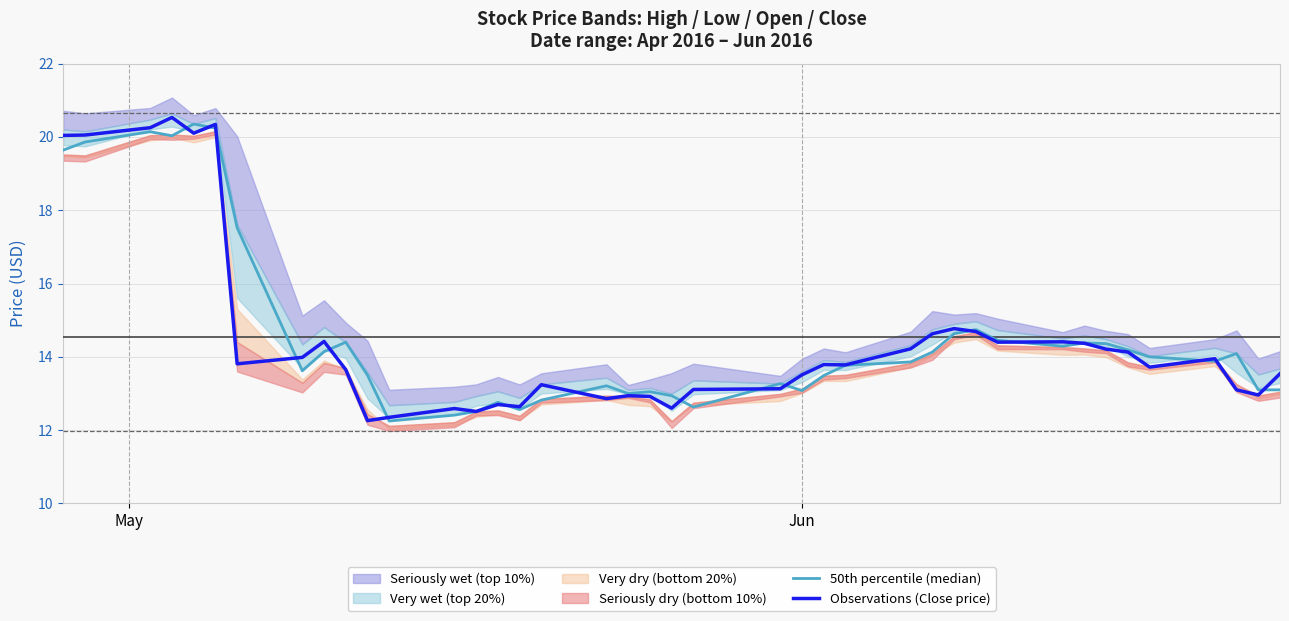

What is the highest value of the Observations (Close price) series?

20.5